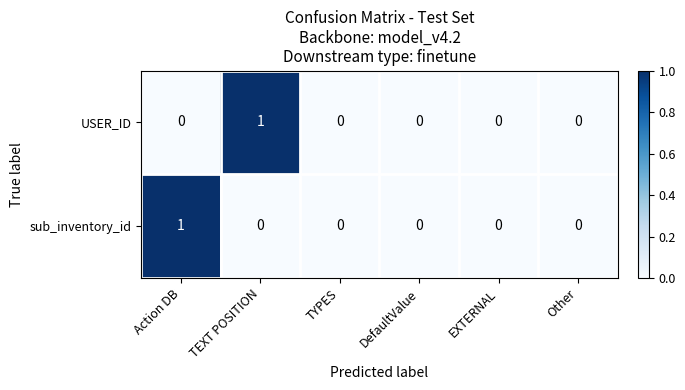

Count the number of data series in this chart.

2